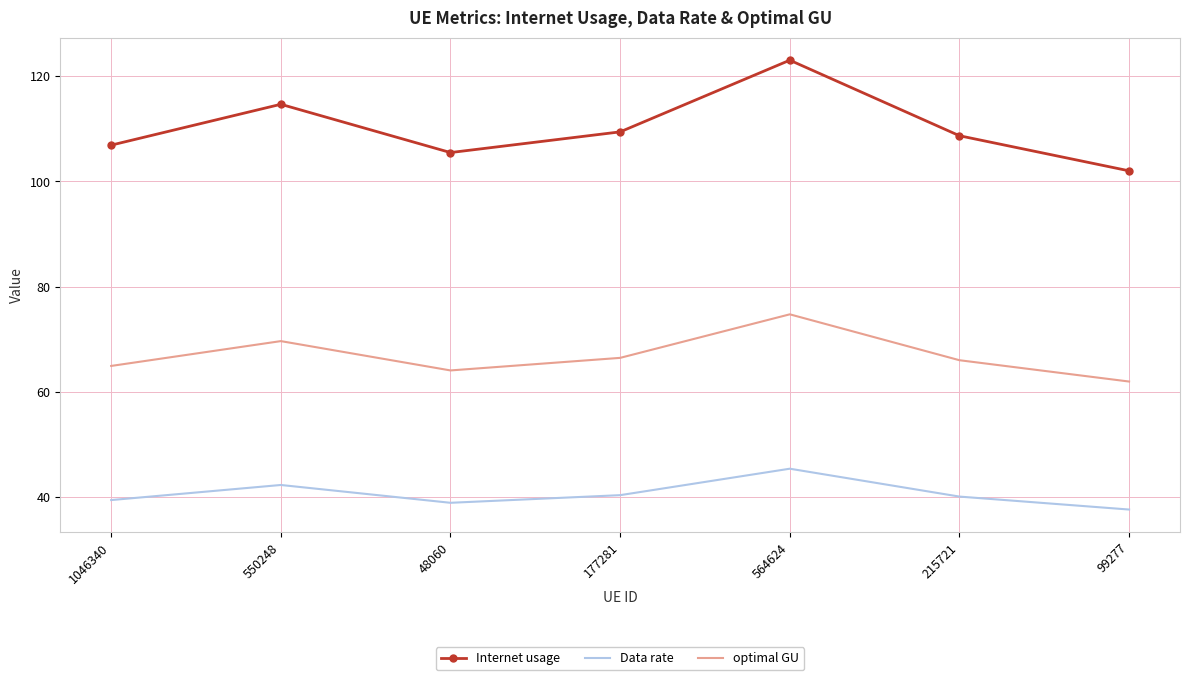

True or false: Data rate and optimal GU cross at least once.

False